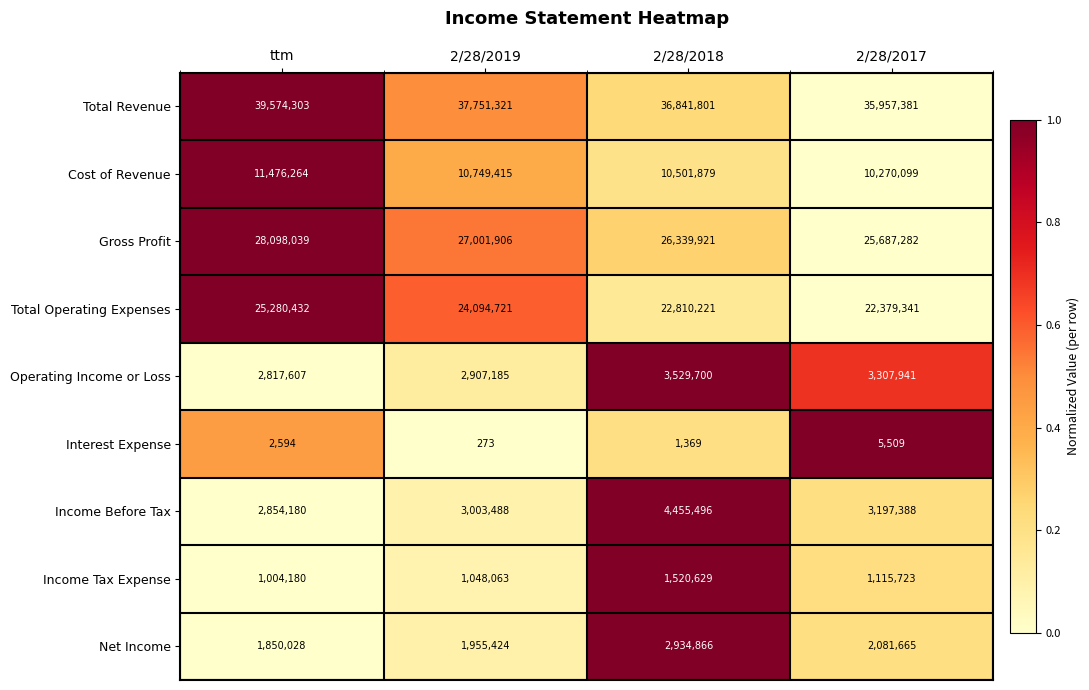

True or false: Interest Expense has a value of 904 at ttm.

False